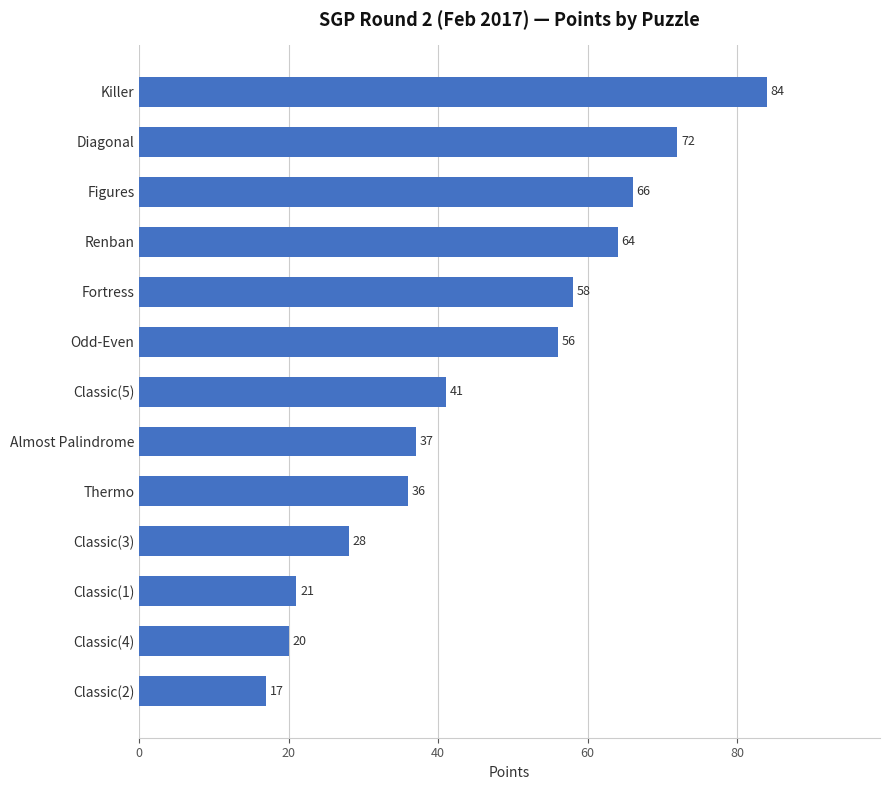

Between Figures and Classic(4), which is larger?

Figures